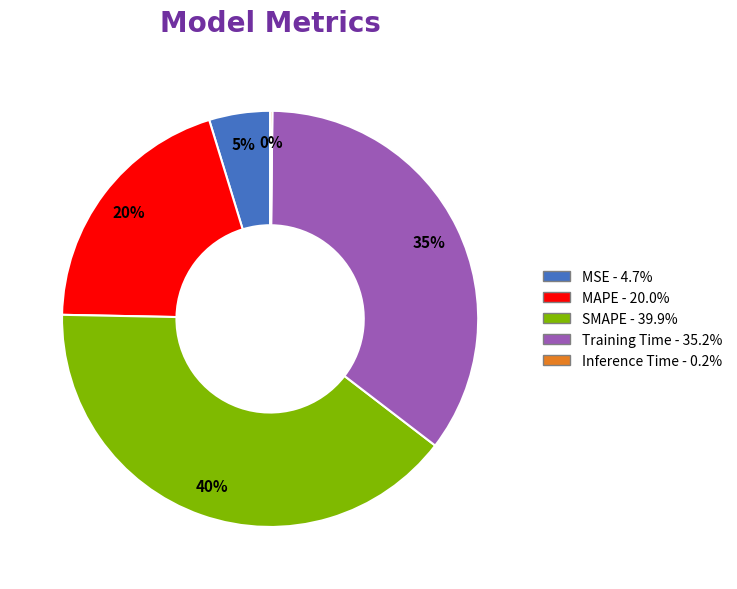

To the nearest percent, what is the difference between the largest and smallest slice percentages?

40%